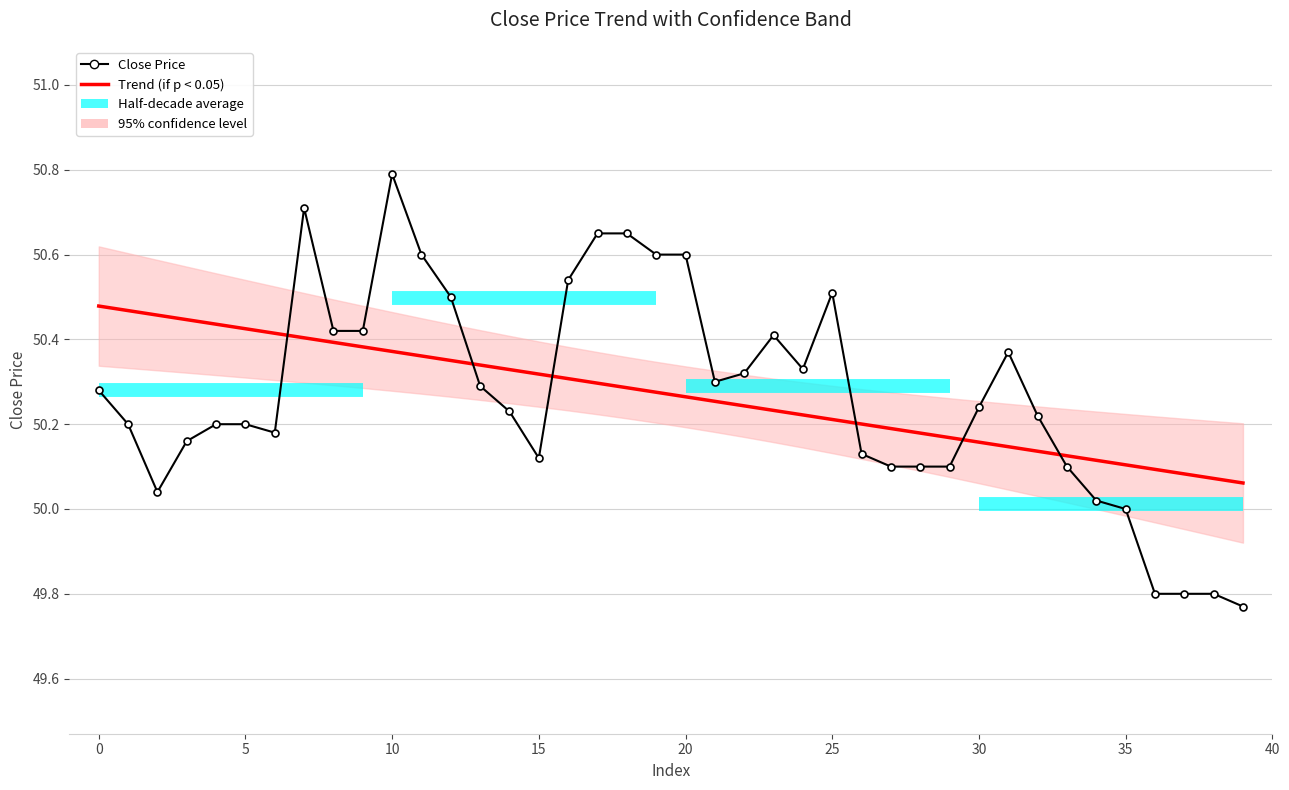

What is the value of the Trend (if p < 0.05) point at the 13th from the left?

50.4